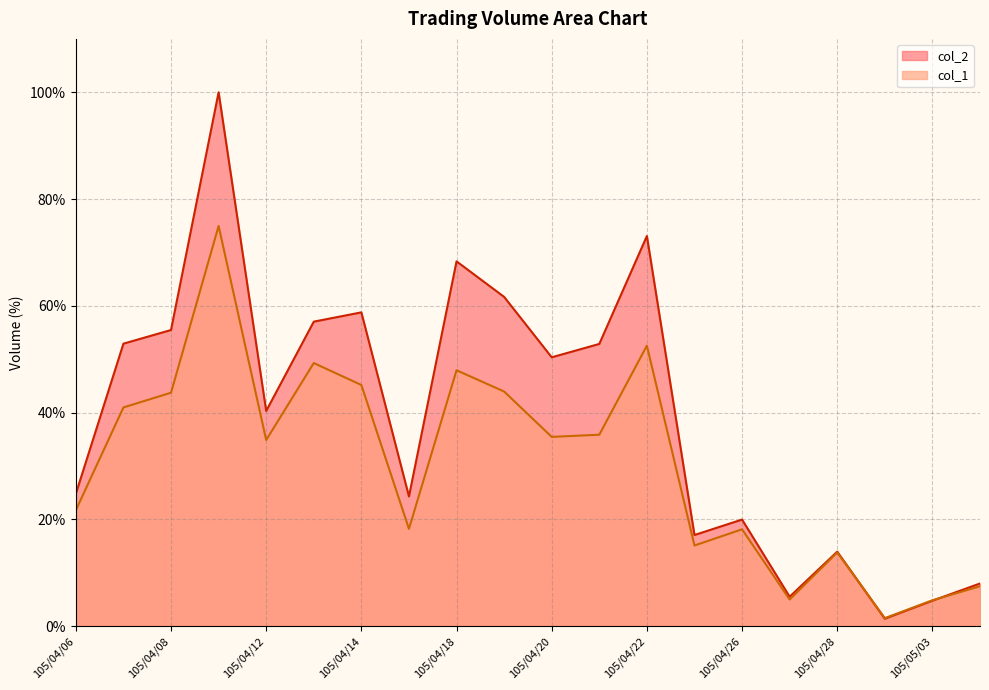

At 105/04/11, list the series in order from smallest to largest.

col_1, col_2